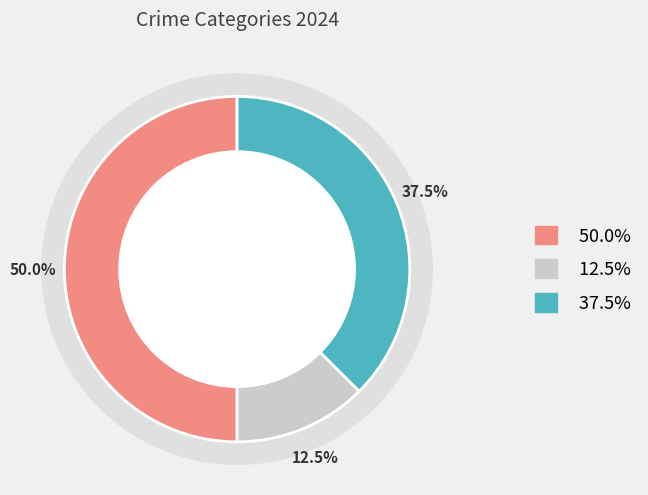

To the nearest percent, what is the difference between the largest and smallest slice percentages?

38%